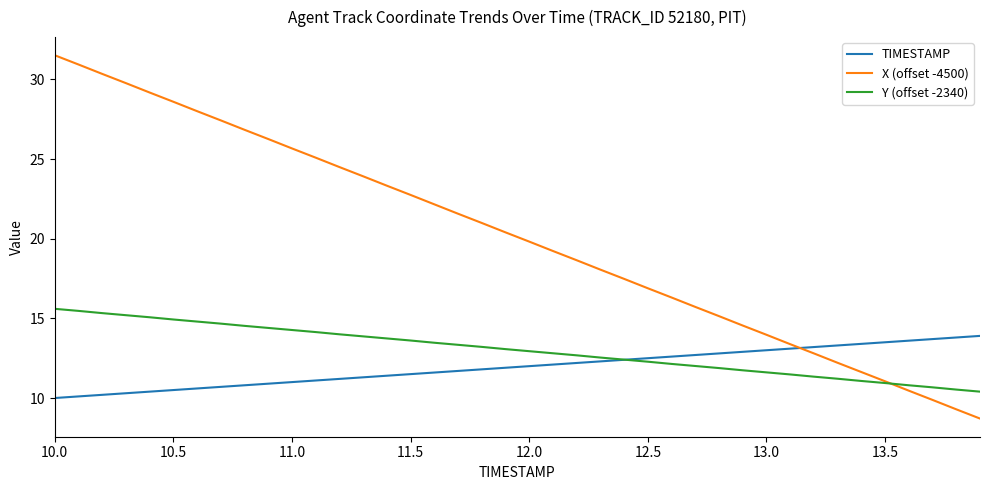

True or false: X (offset -4500) and TIMESTAMP intersect in this chart.

True